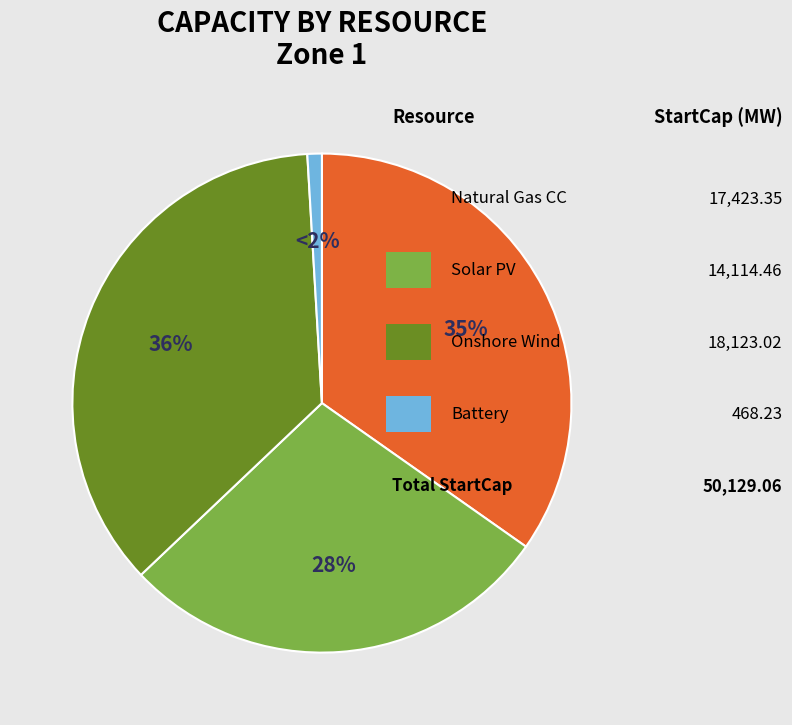

The natural_gas_combined_cycle slice represents 24% of the pie. True or false?

False